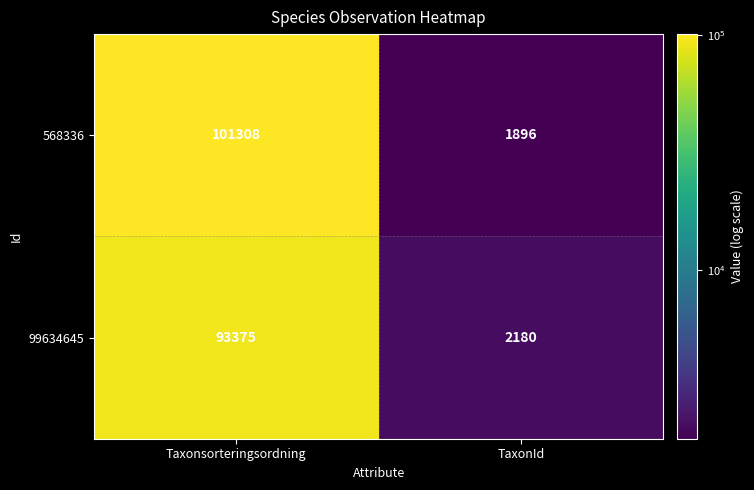

Between Taxonsorteringsordning and TaxonId, which series saw the biggest shift?

568336